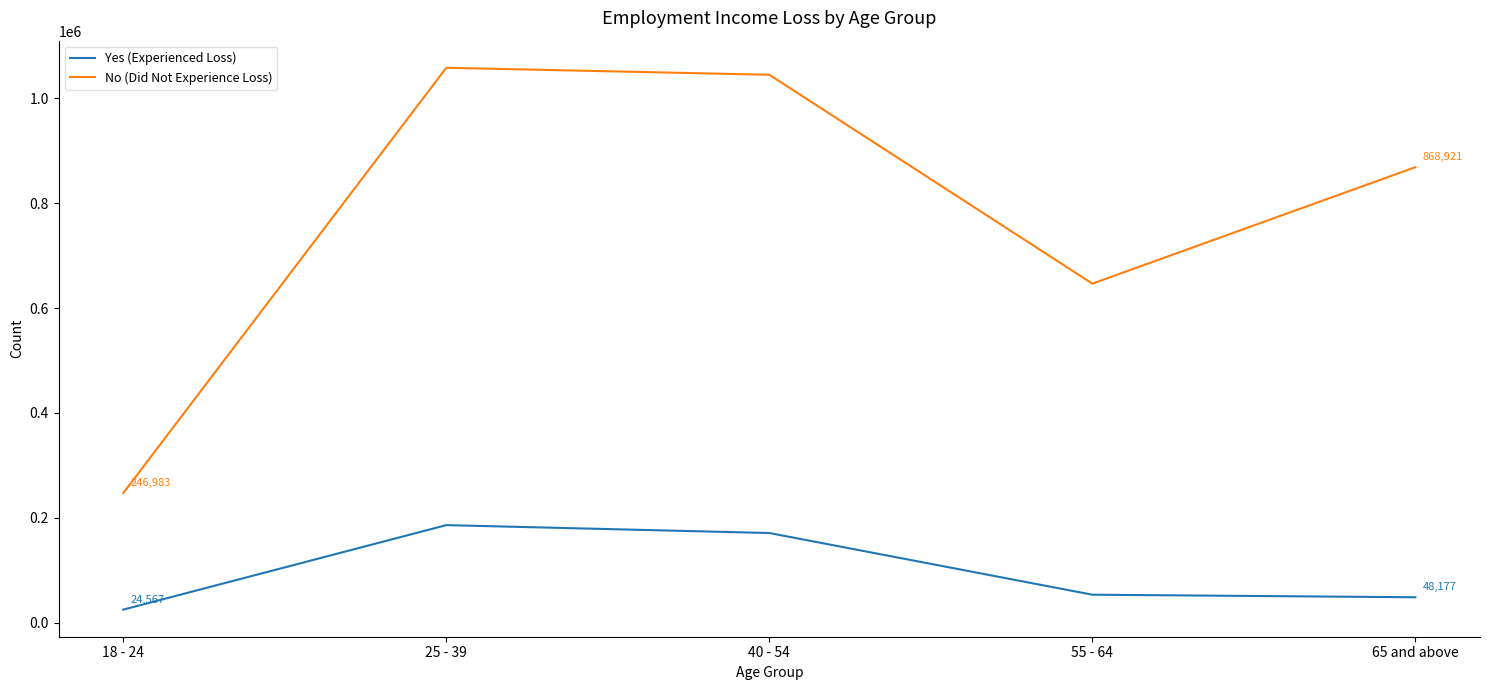

What is the maximum value shown in the chart?

1058650